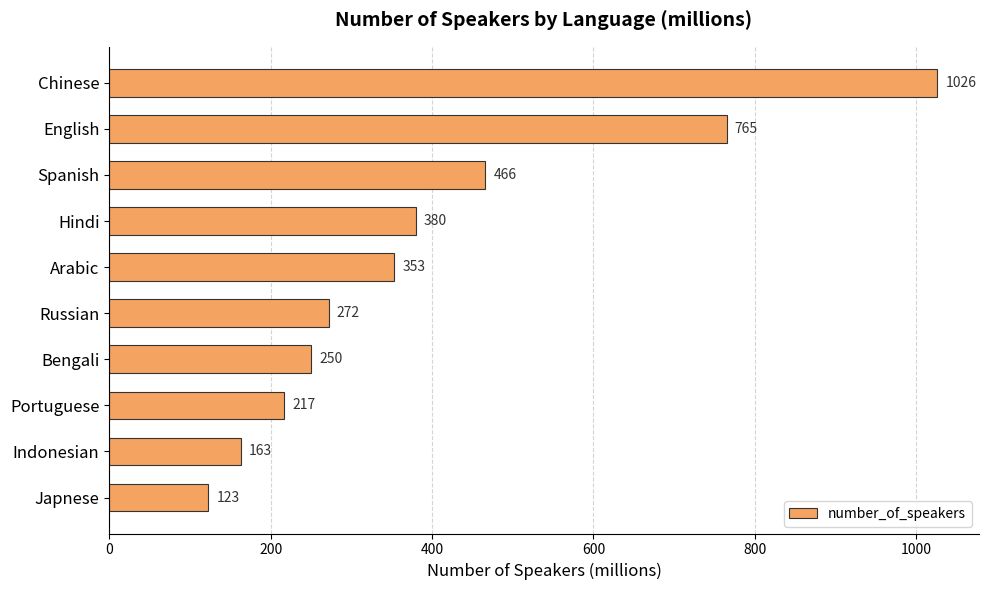

True or false: the data shows 685 at Spanish.

False